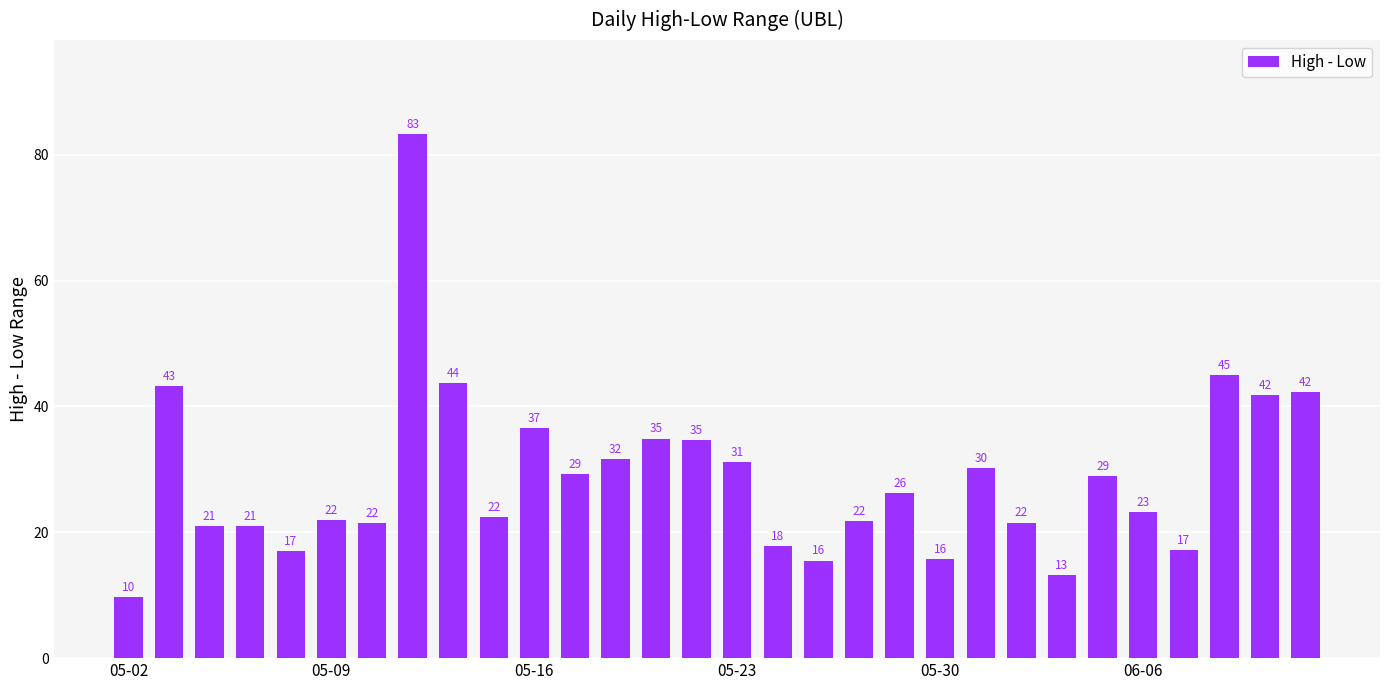

Are the bars horizontal?

No